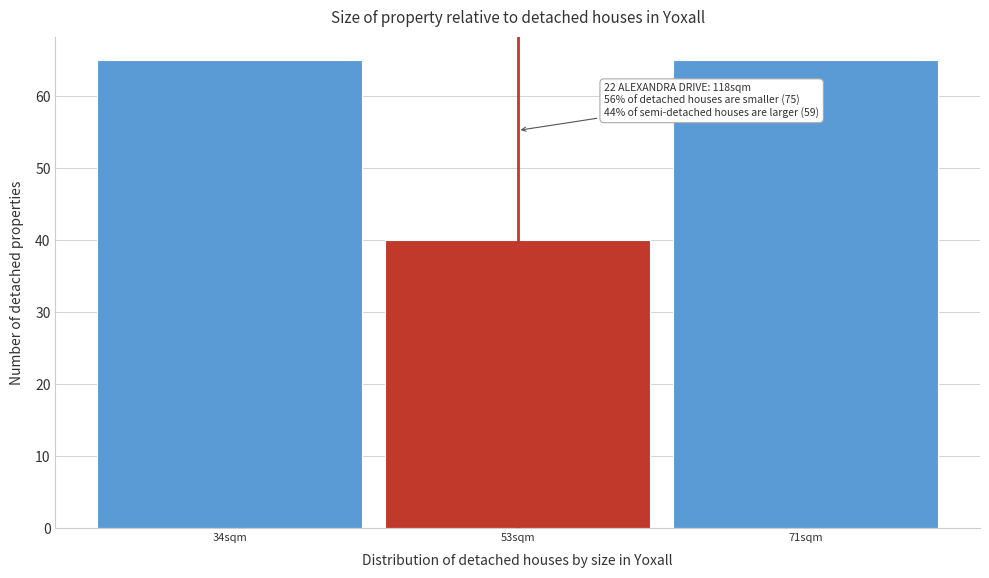

Reading left to right, list all the values displayed in this chart.

34sqm=65	53sqm=40	71sqm=65